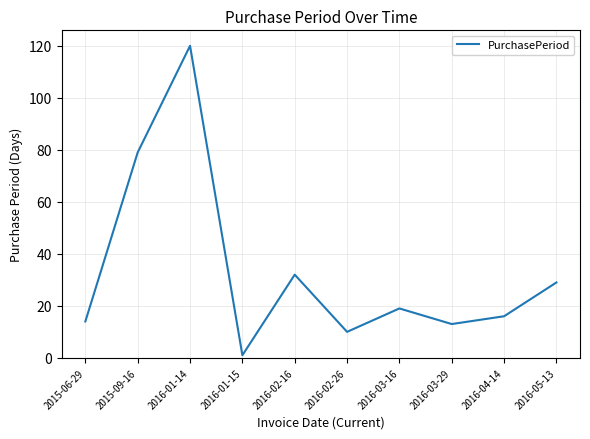

Reading left to right, list all the values displayed in this chart.

14	79	120	1	32	10	19	13	16	29